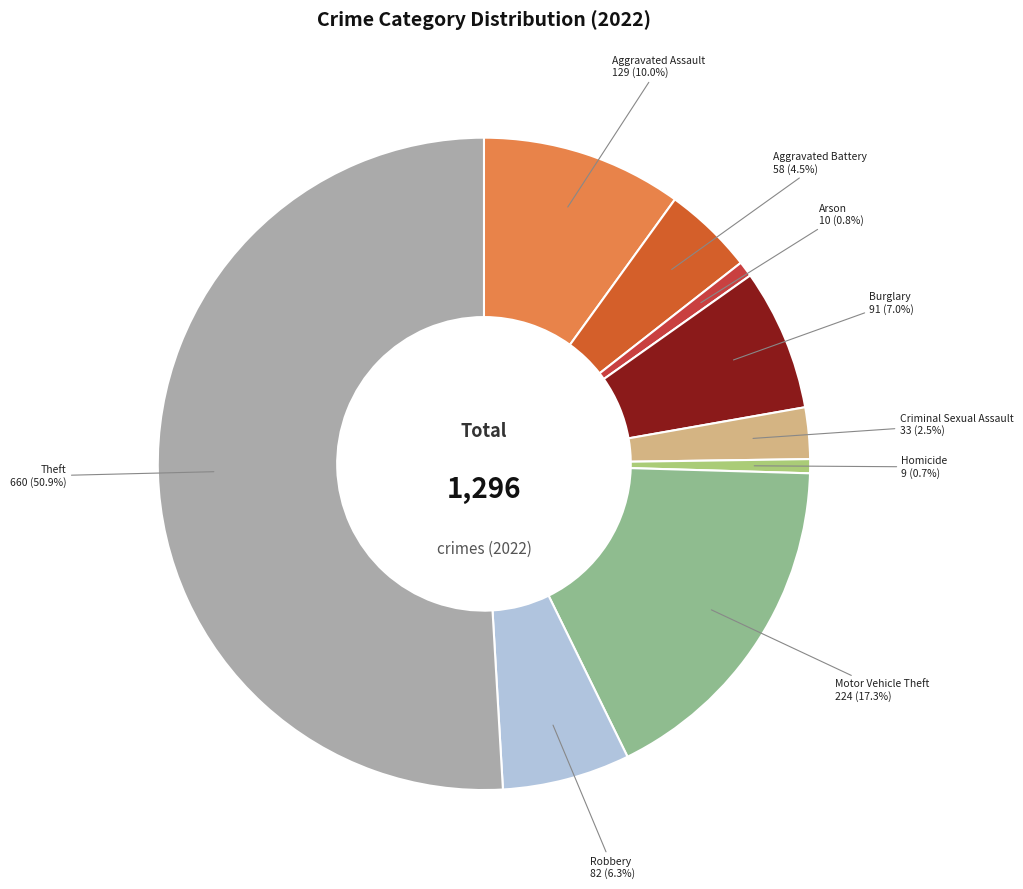

To the nearest percent, what portion does Robbery represent?

6%